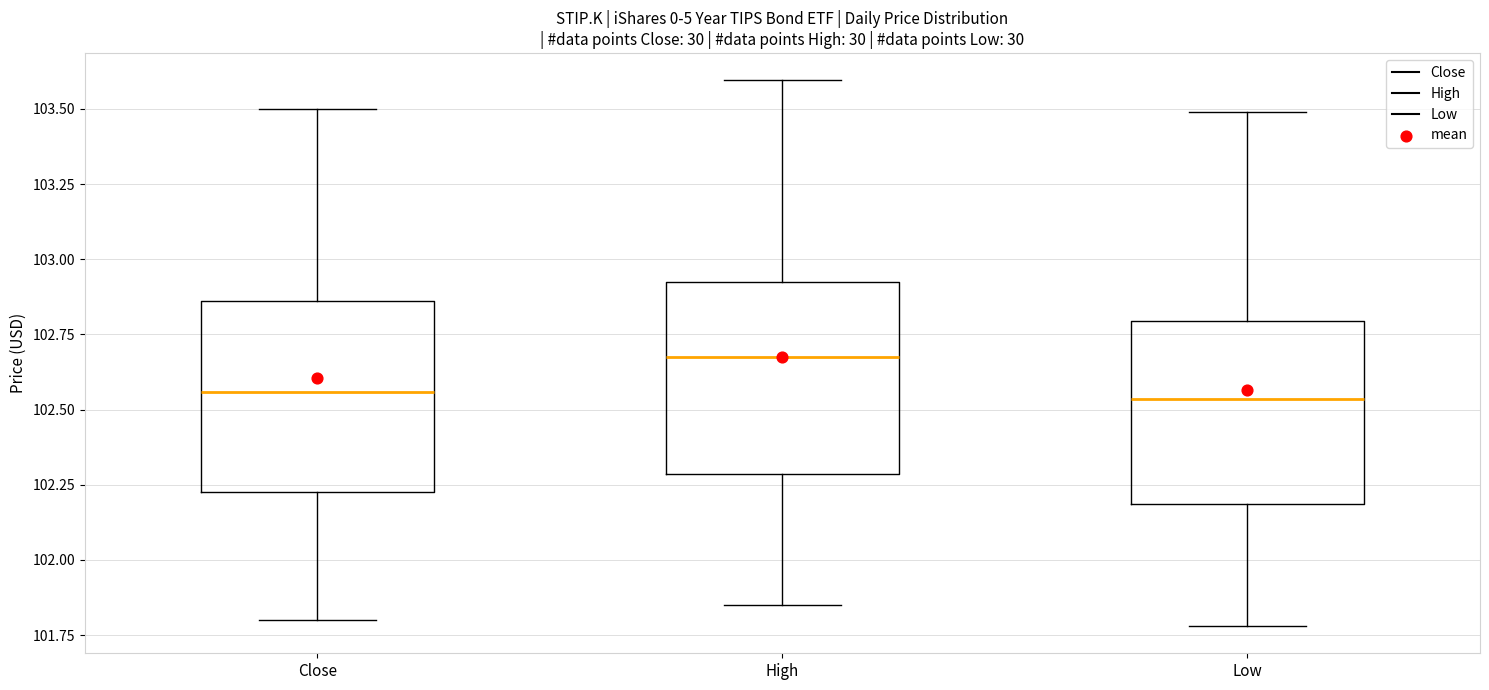

Reading left to right, transcribe this box plot: for each box, give where its median line is, the range the box spans, and where its two whiskers end, as read against the y-axis. The values are not printed on the chart, so give them approximately, as read against the axis.

Close: median 102.55, box 102.25 to 102.85, whiskers 101.80 to 103.50
High: median 102.70, box 102.30 to 102.95, whiskers 101.85 to 103.60
Low: median 102.55, box 102.20 to 102.80, whiskers 101.80 to 103.50